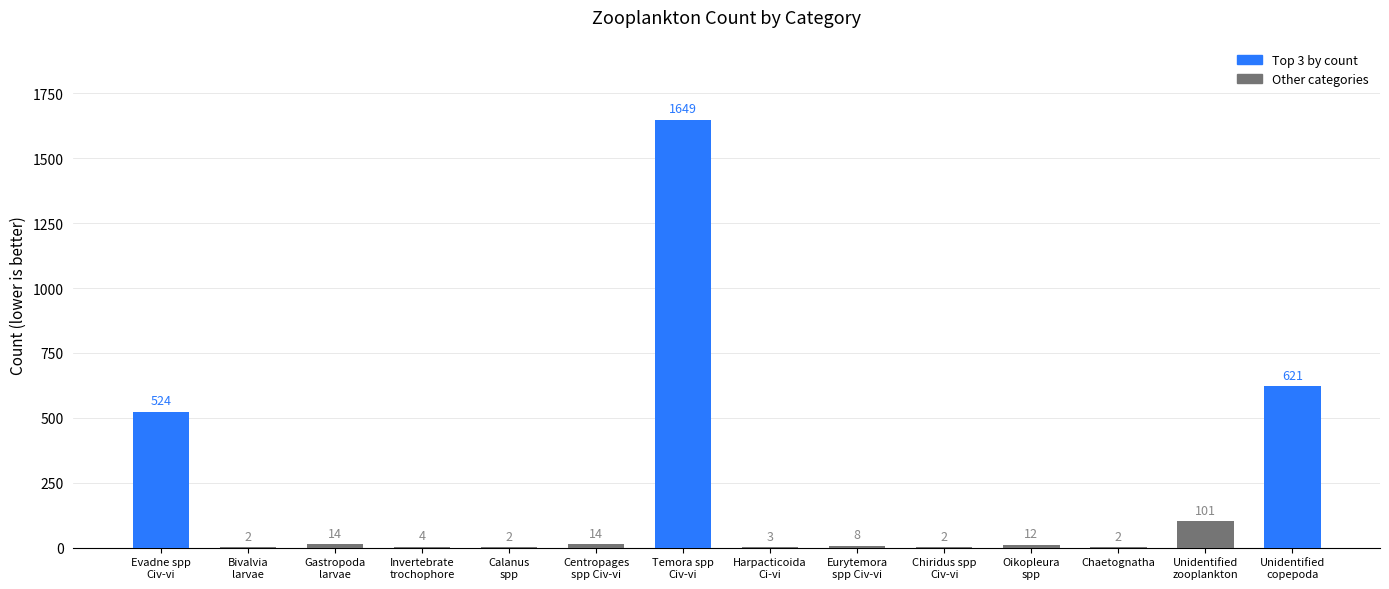

What is the sum of all values?

2958